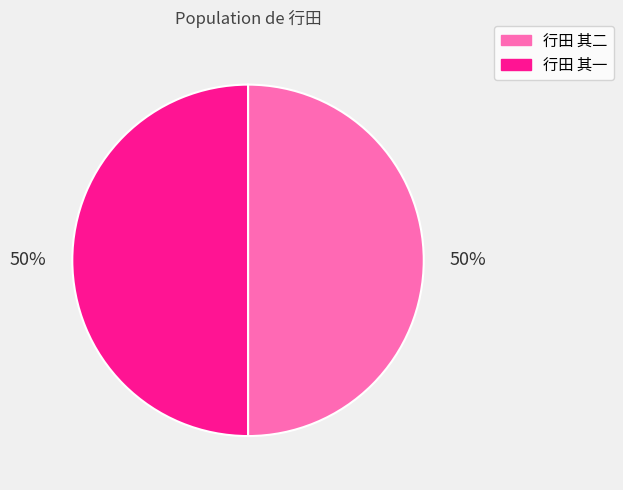

What is the ratio of the value at 行田 其一 to the value at 行田 其二?

1.0